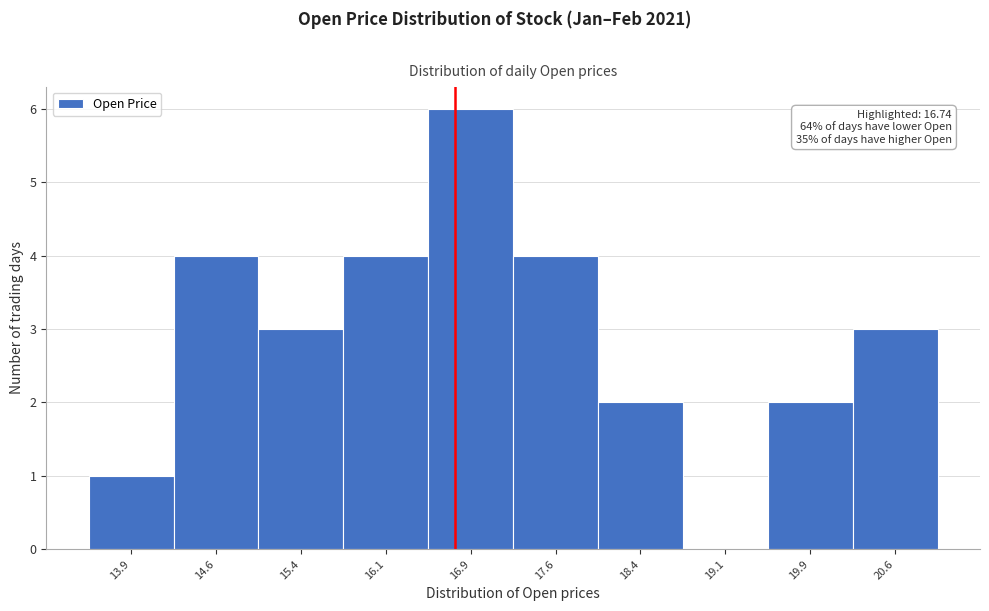

Which range on the x-axis has the tallest bar?

16.50 to 17.25